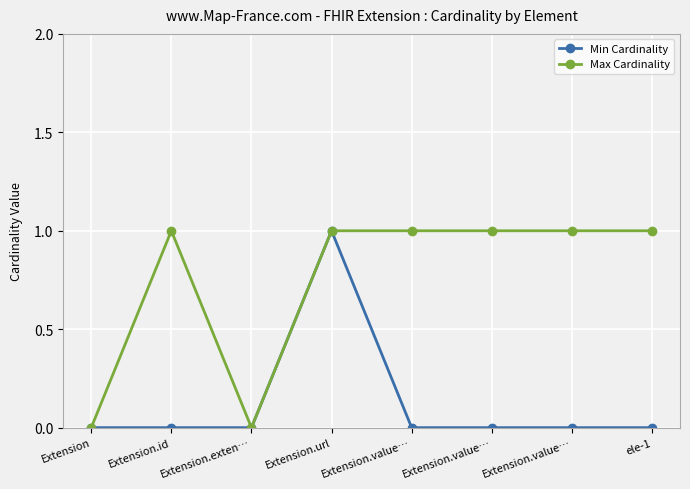

List the series in order of their peak value, highest first.

Min Cardinality, Max Cardinality